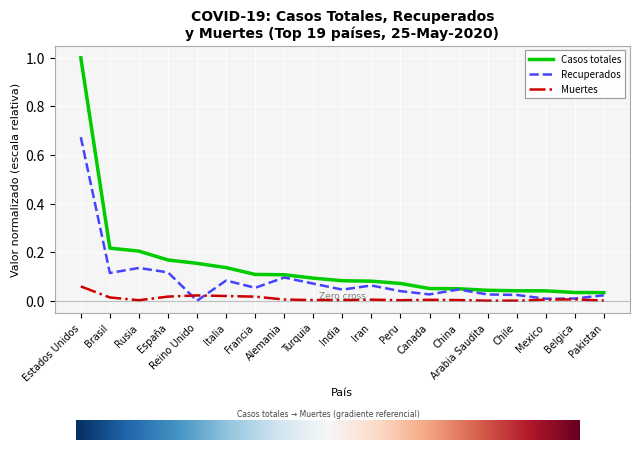

Rank the series by their average value, from highest to lowest.

Casos totales, Recuperados, Muertes